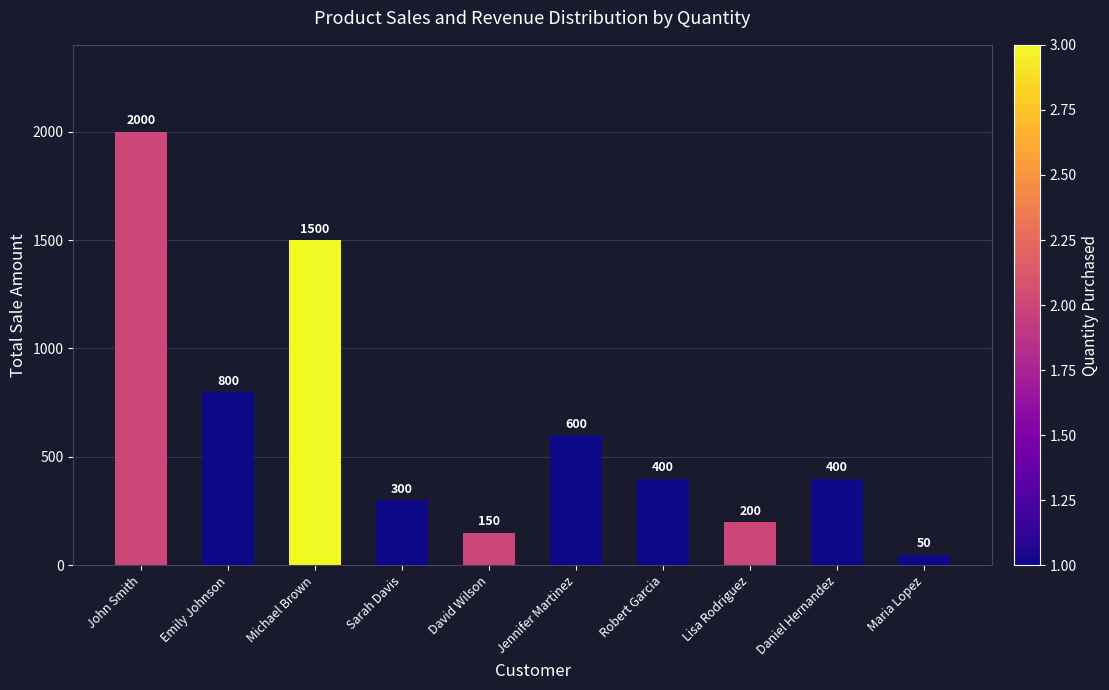

What is the label of the 5th bar from the right?

Jennifer Martinez